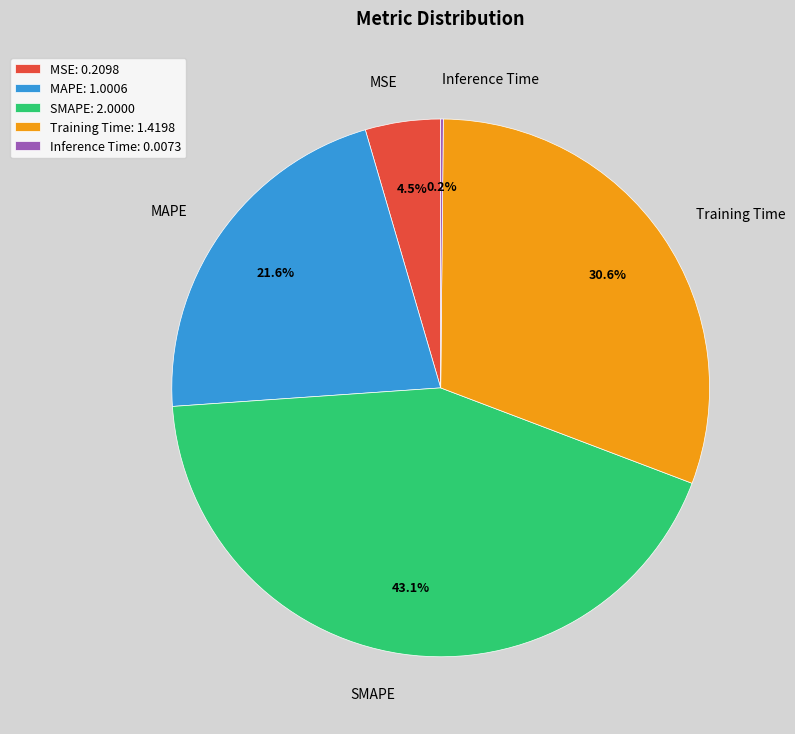

Which slice is the largest?

SMAPE